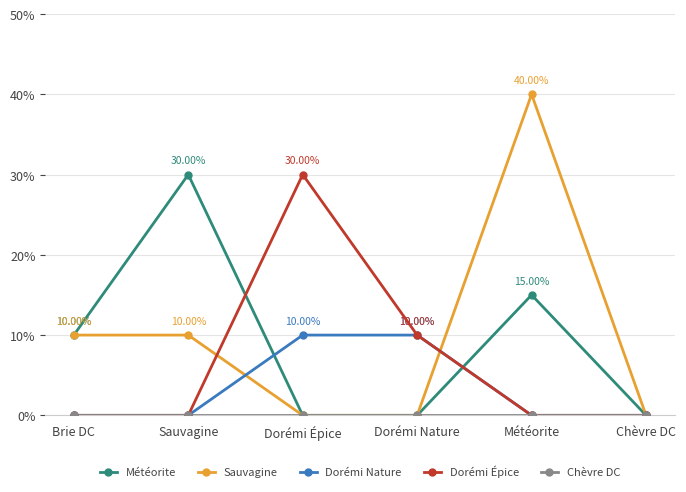

How many interior local peaks does the Météorite series have?

2